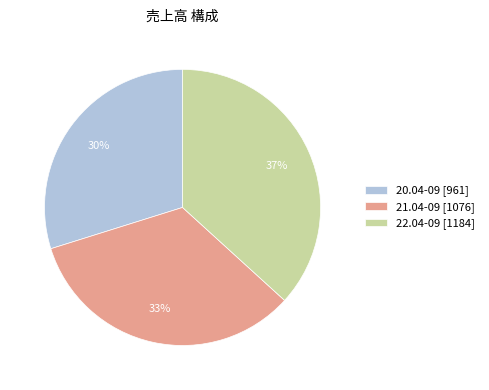

Which has a higher value, 20.04-09 [961] or 21.04-09 [1076]?

21.04-09 [1076]